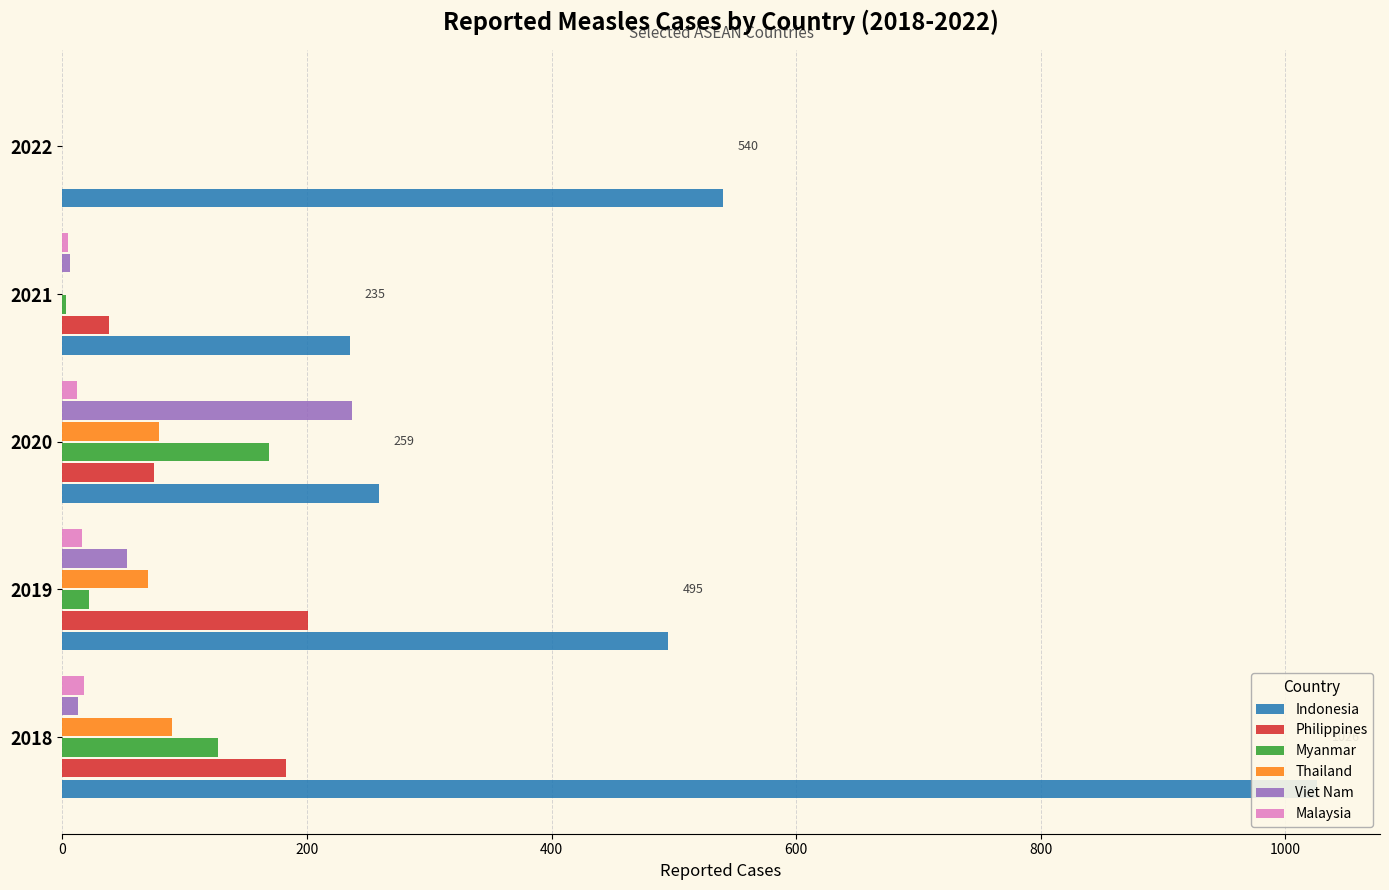

Which series has the widest spread of values?

Indonesia